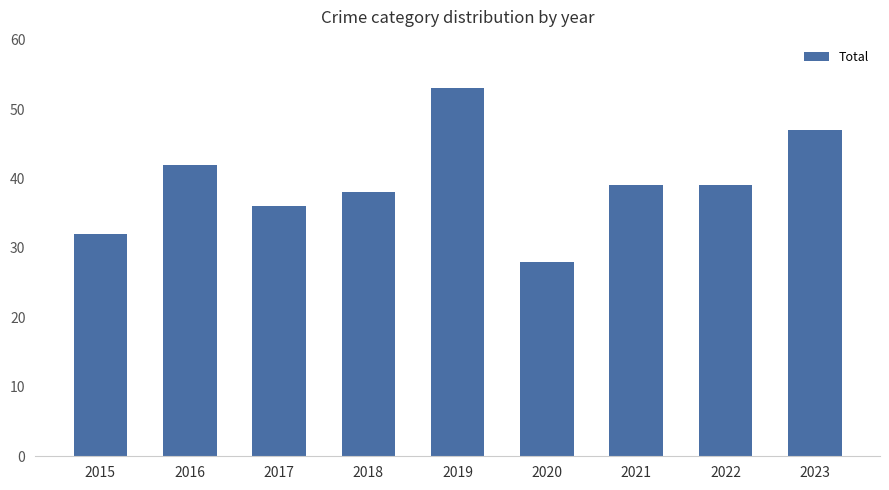

What is the value of the 1st bar from the left?

32